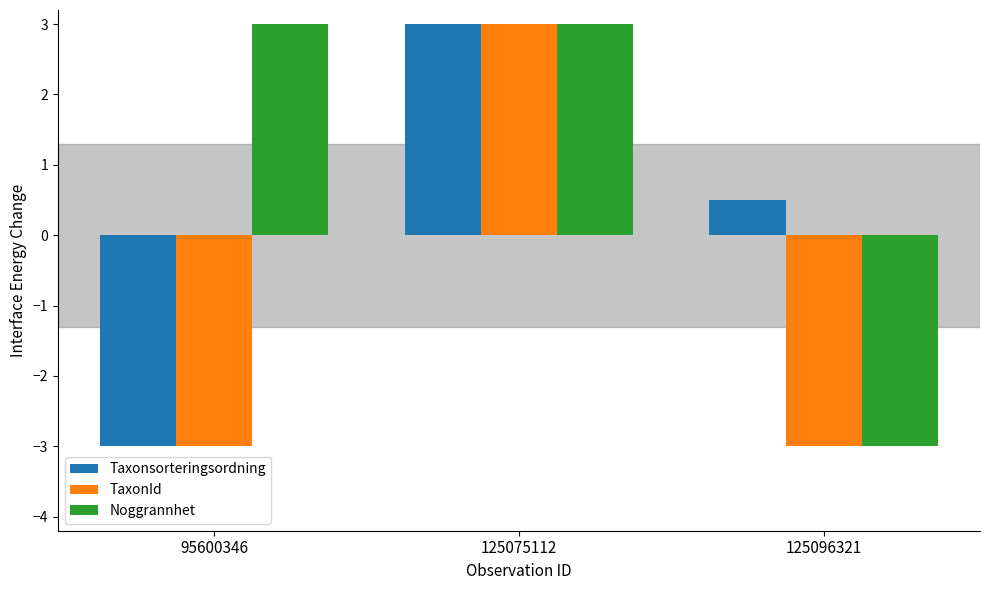

Reading right to left, transcribe all the data shown in this chart.

Taxonsorteringsordning: 125096321=0.5	125075112=3.0	95600346=-3.0
TaxonId: 125096321=-3.0	125075112=3.0	95600346=-3.0
Noggrannhet: 125096321=-3.0	125075112=3.0	95600346=3.0